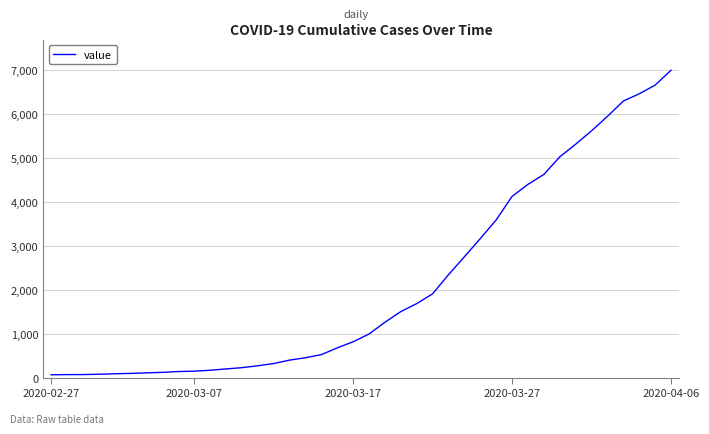

What is the difference between the maximum and minimum values?

6940